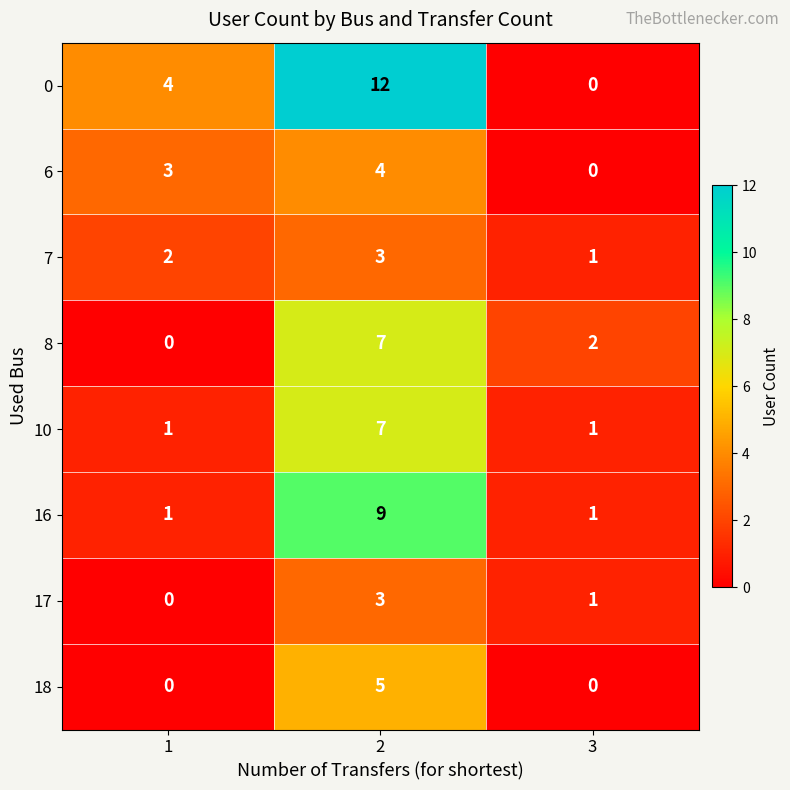

How many distinct data groups are displayed?

8